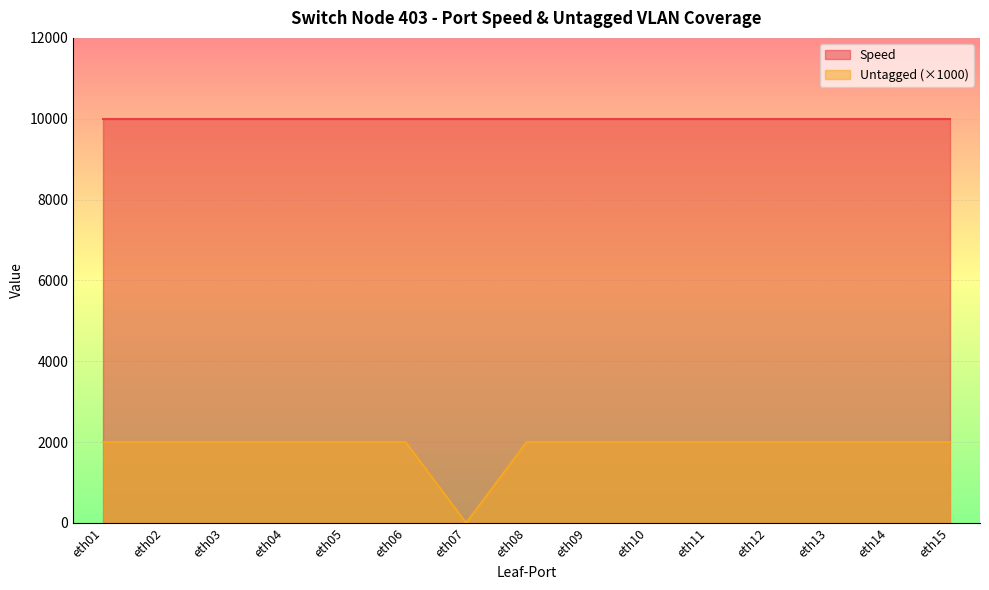

List the series in order of their overall mean, lowest first.

Untagged (×1000), Speed